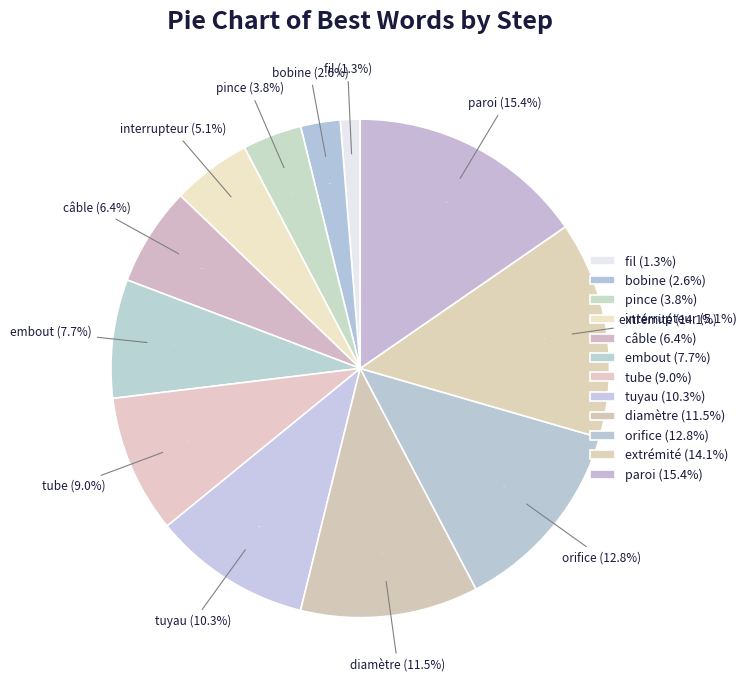

Combined, do fil and extrémité account for over 50%?

No